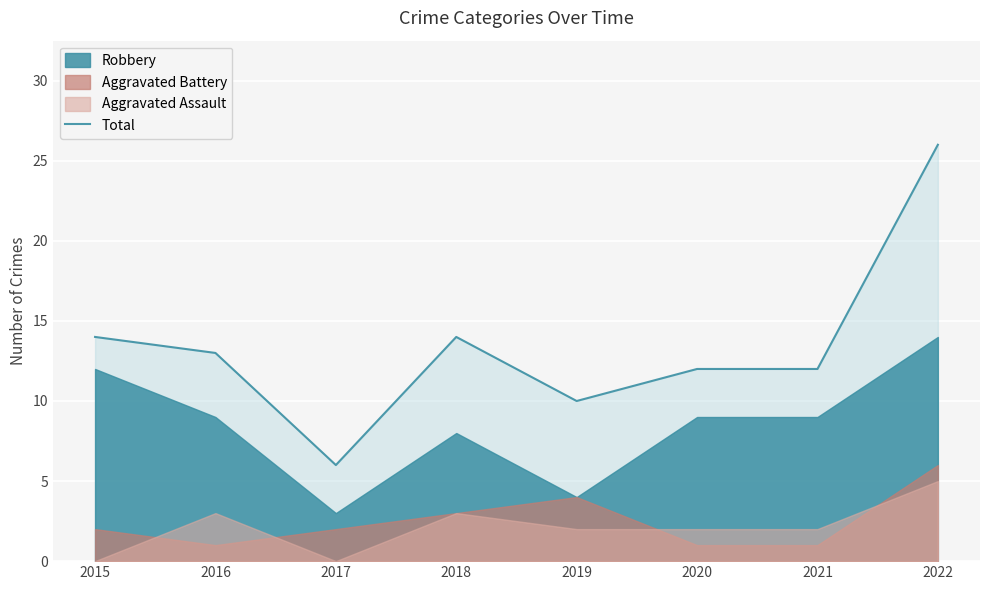

At which category does the data reach its first local peak?

2018